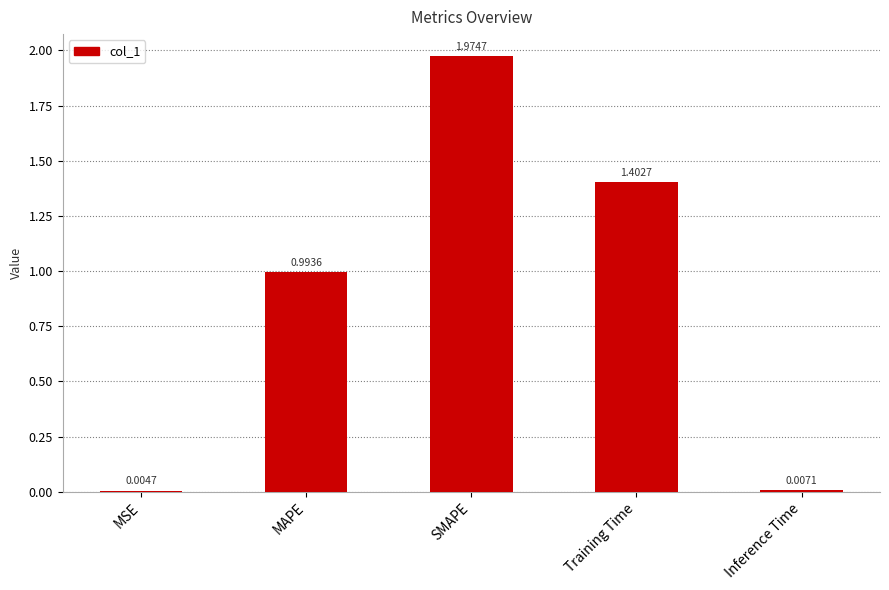

Are the bars horizontal?

No